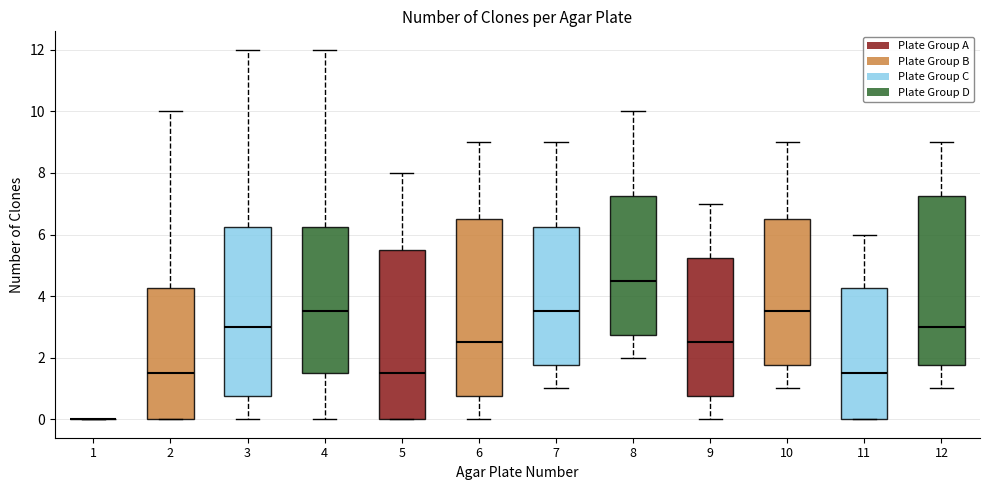

Where does the upper whisker of the box at x = 12 end on the y-axis? The values are not printed on the chart, so give them approximately, as read against the axis.

9.0